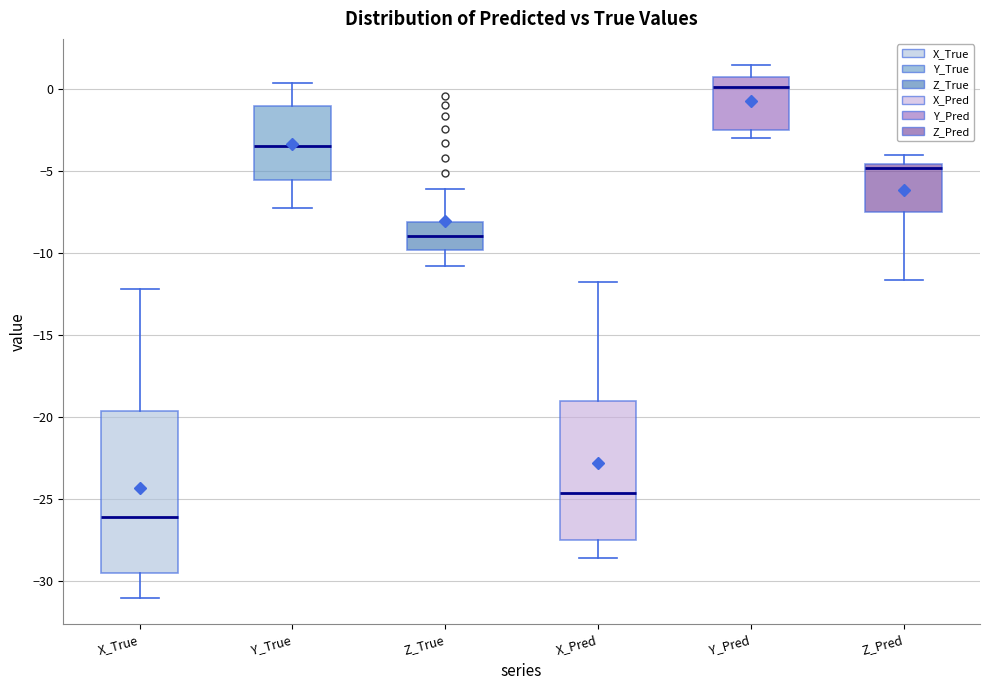

Reading left to right, transcribe this box plot: for each box, give where its median line is, the range the box spans, and where its two whiskers end, as read against the y-axis. The values are not printed on the chart, so give them approximately, as read against the axis.

X_True: median -26.0, box -29.5 to -19.5, whiskers -31.0 to -12.0
Y_True: median -3.5, box -5.5 to -1.0, whiskers -7.0 to 0.5
Z_True: median -9.0, box -10.0 to -8.0, whiskers -10.5 to -6.0
X_Pred: median -24.5, box -27.5 to -19.0, whiskers -28.5 to -11.5
Y_Pred: median 0.0, box -2.5 to 0.5, whiskers -3.0 to 1.5
Z_Pred: median -5.0, box -7.5 to -4.5, whiskers -11.5 to -4.0